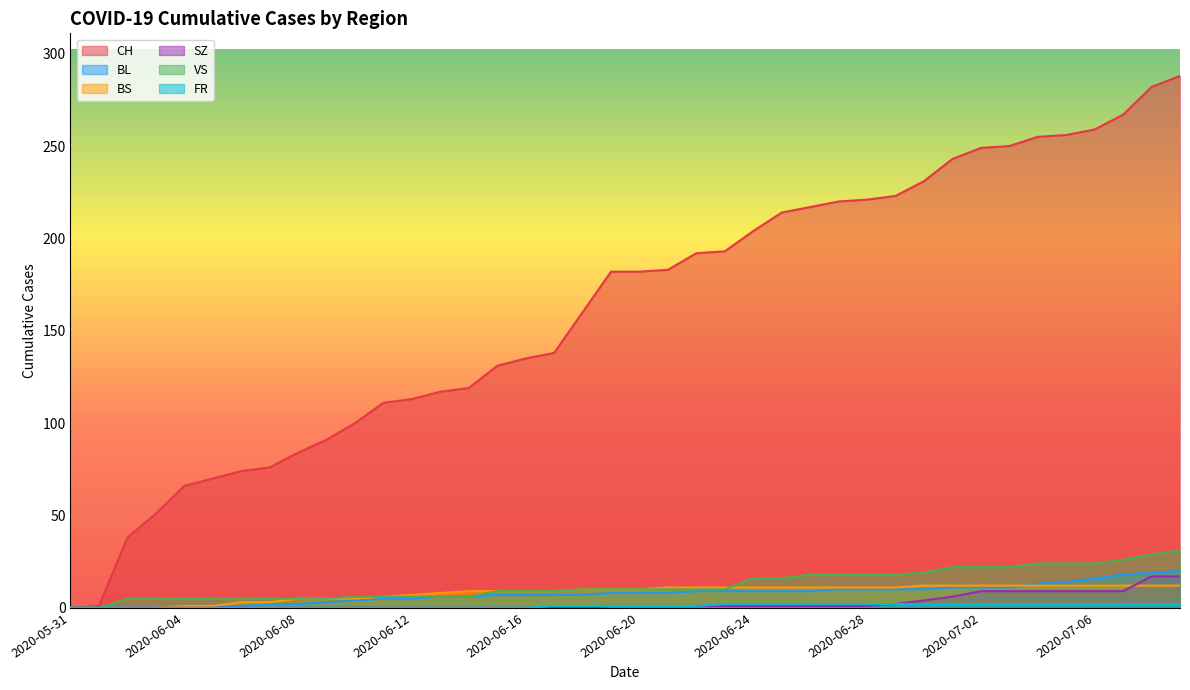

At which category is the sum across all series the highest?

2020-07-09